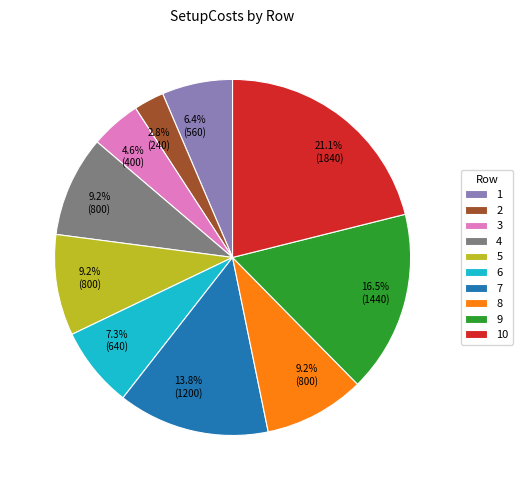

What percentage is the 10 slice, to the nearest percent?

21%